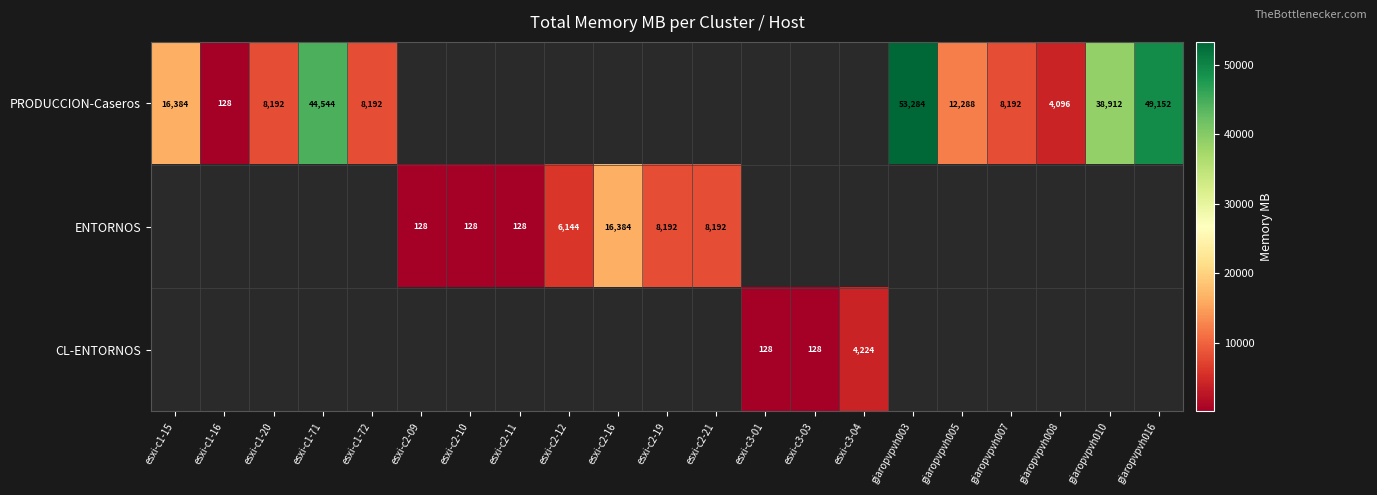

Is it true that PRODUCCION-Caseros equals 49152 at giaropvpvh016?

True